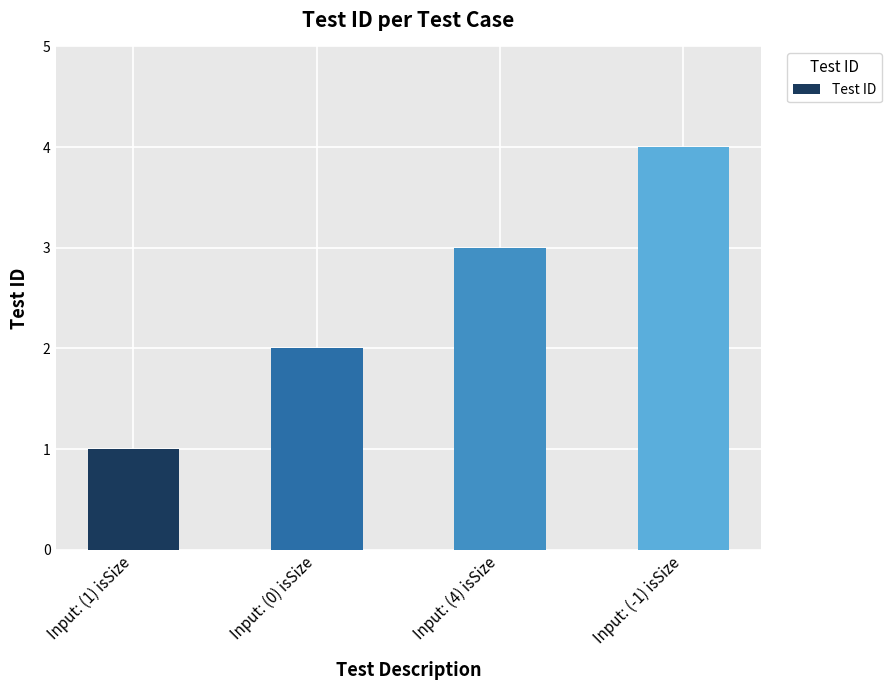

Are the bars horizontal?

No